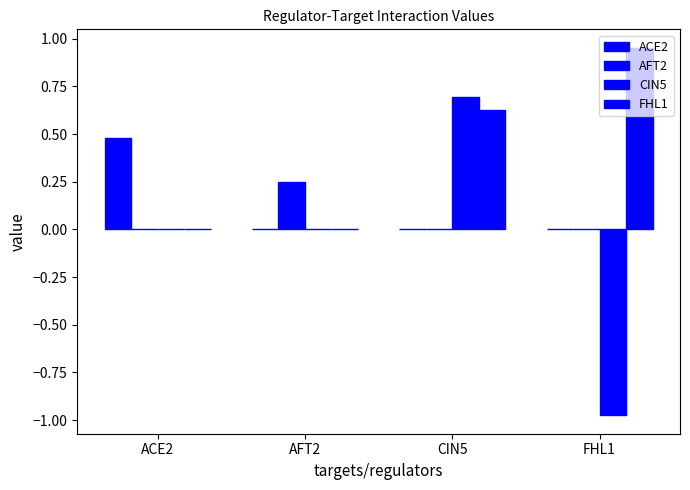

Are the bars grouped side by side (vs. stacked)?

Yes